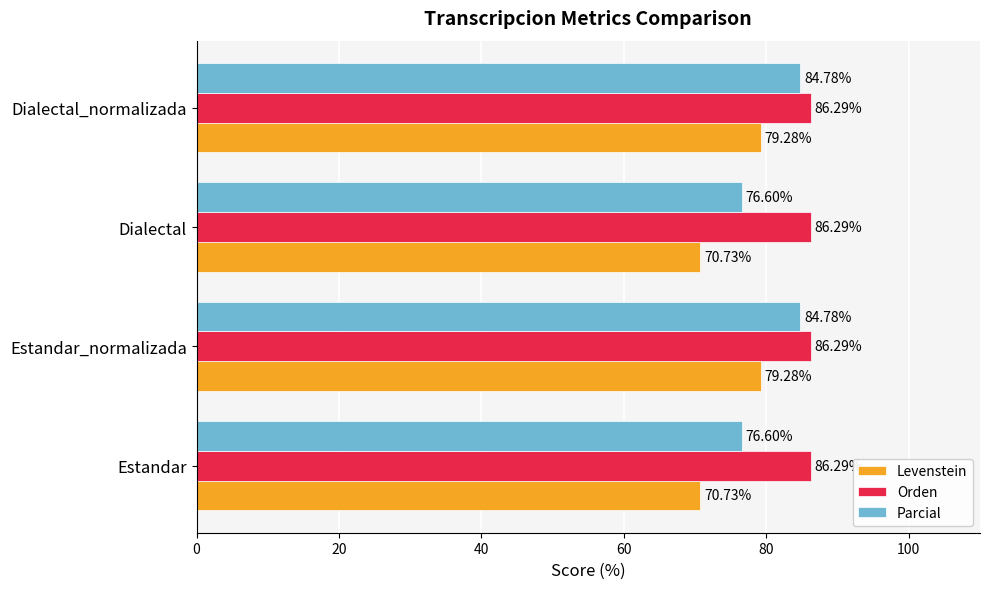

Rank the series by their average value, from highest to lowest.

Orden, Parcial, Levenstein